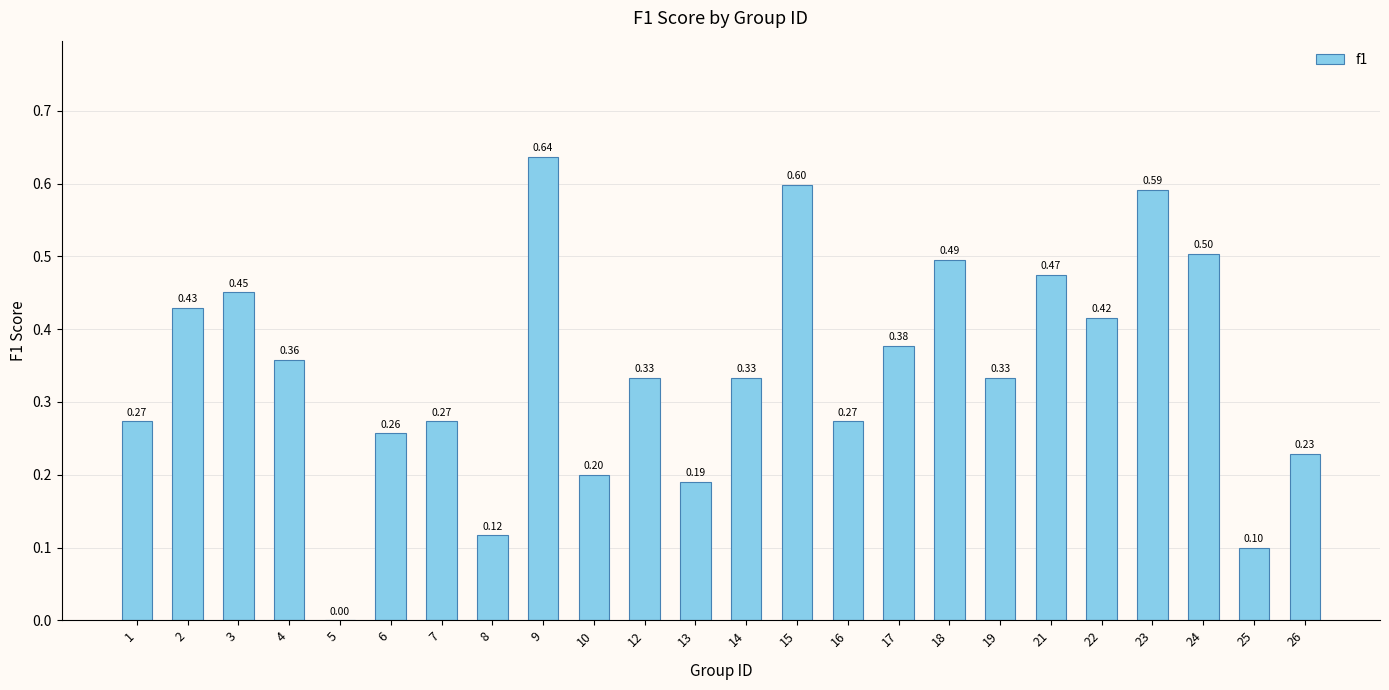

Is it true that the value at 9 is 0.6?

True